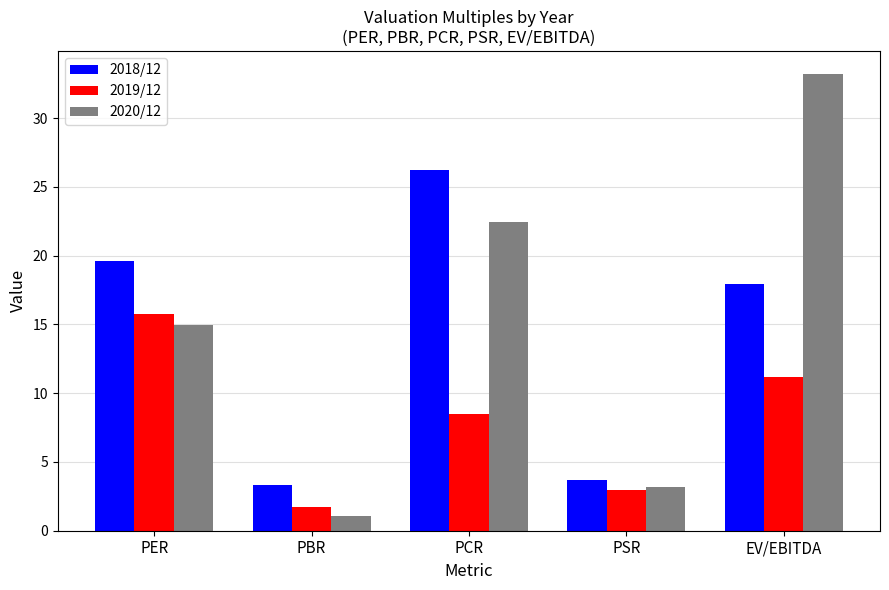

What is the difference between the highest and lowest values at PER?

4.7